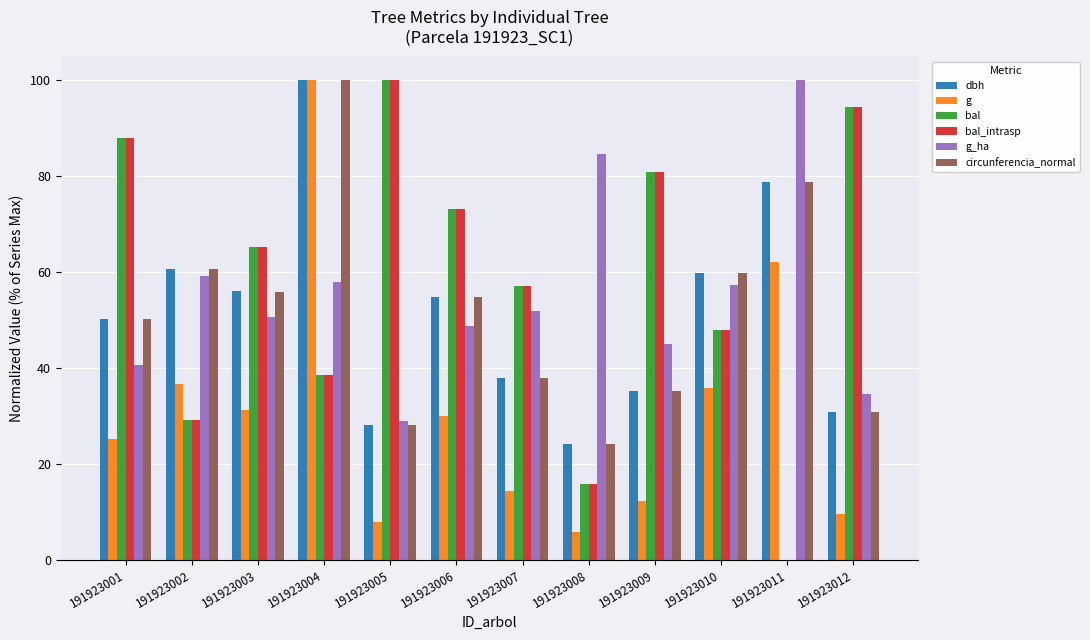

Where is circunferencia_normal nearest to the value 62?

191923002